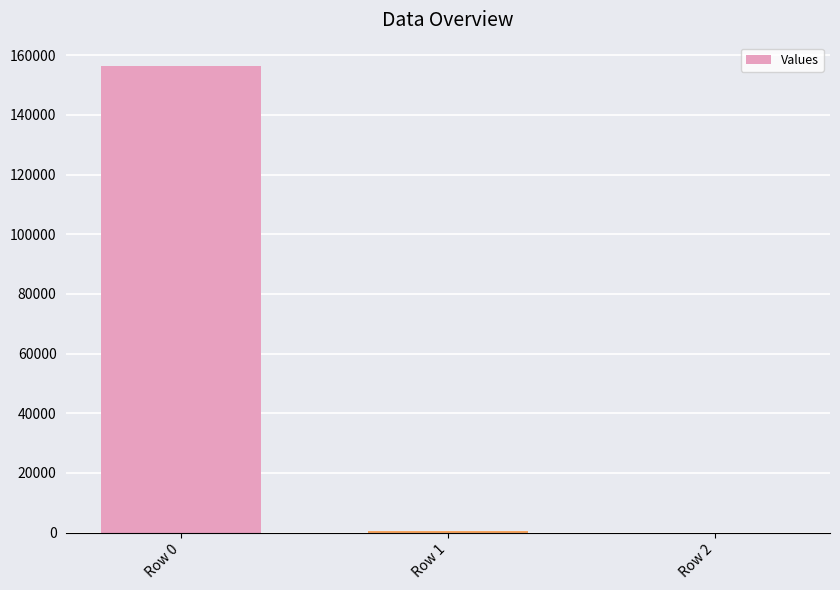

What is the sum of all values?

157009.3